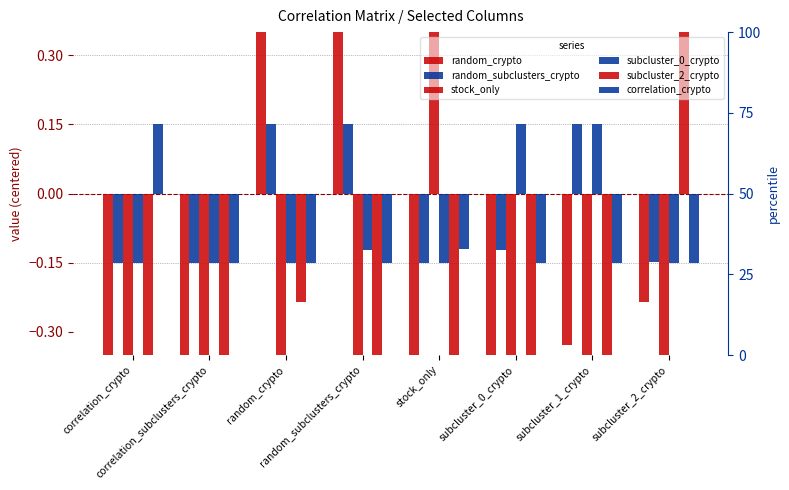

What is the label of the 1st bar from the left?

correlation_crypto